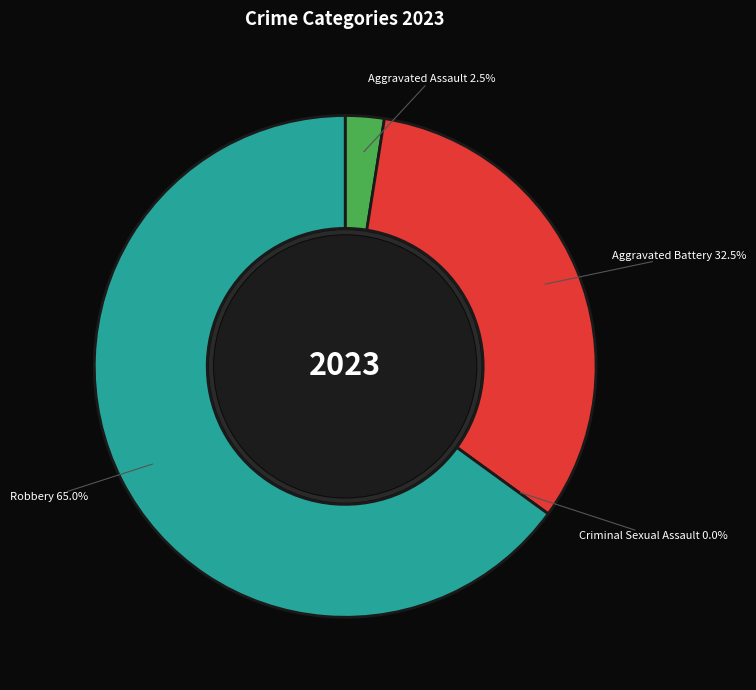

Rank the categories by value from highest to lowest.

Robbery, Aggravated Battery, Aggravated Assault, Criminal Sexual Assault